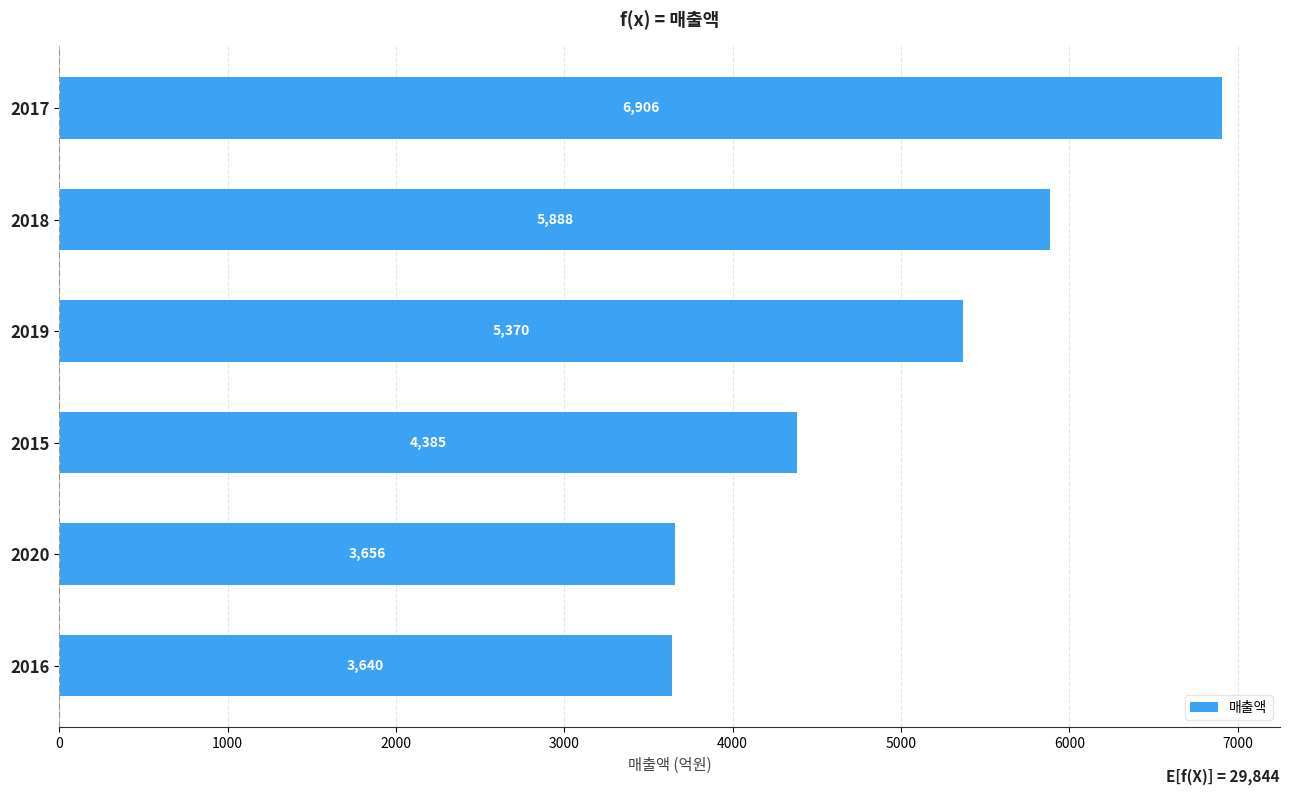

Which category has the lowest value across all series?

2016